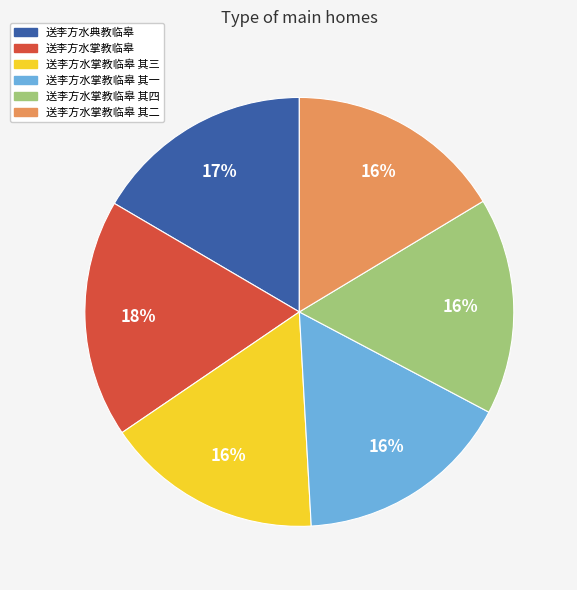

The 送李方水掌教临皋 slice represents 18% of the pie. True or false?

True